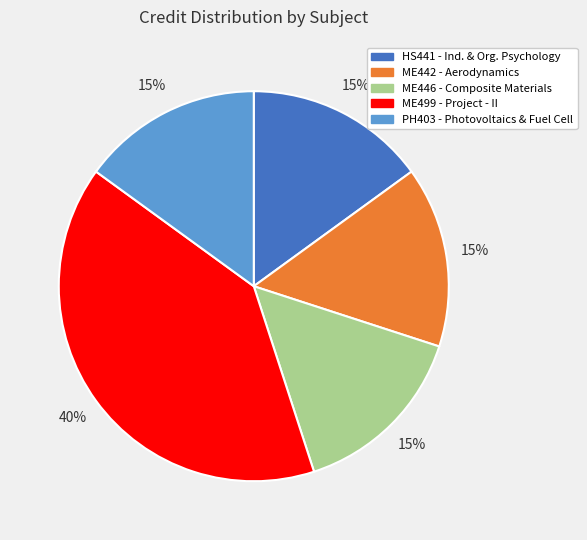

Combined, do ME446 - Composite Materials and ME499 - Project - II account for over 50%?

Yes